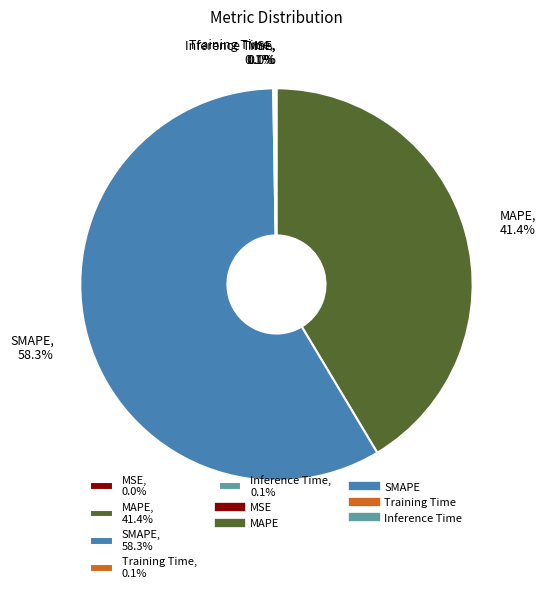

What is the ratio of the value at MAPE to the value at SMAPE?

0.7